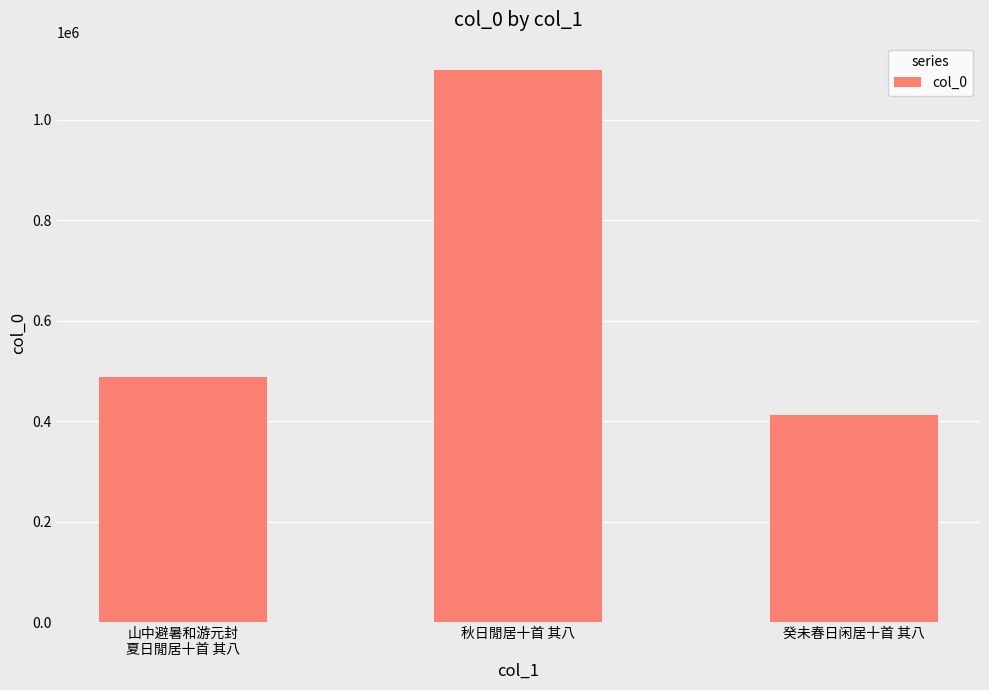

What is the difference between the values at 癸未春日闲居十首 其八 and 山中避暑和游元封
夏日閒居十首 其八?

74737